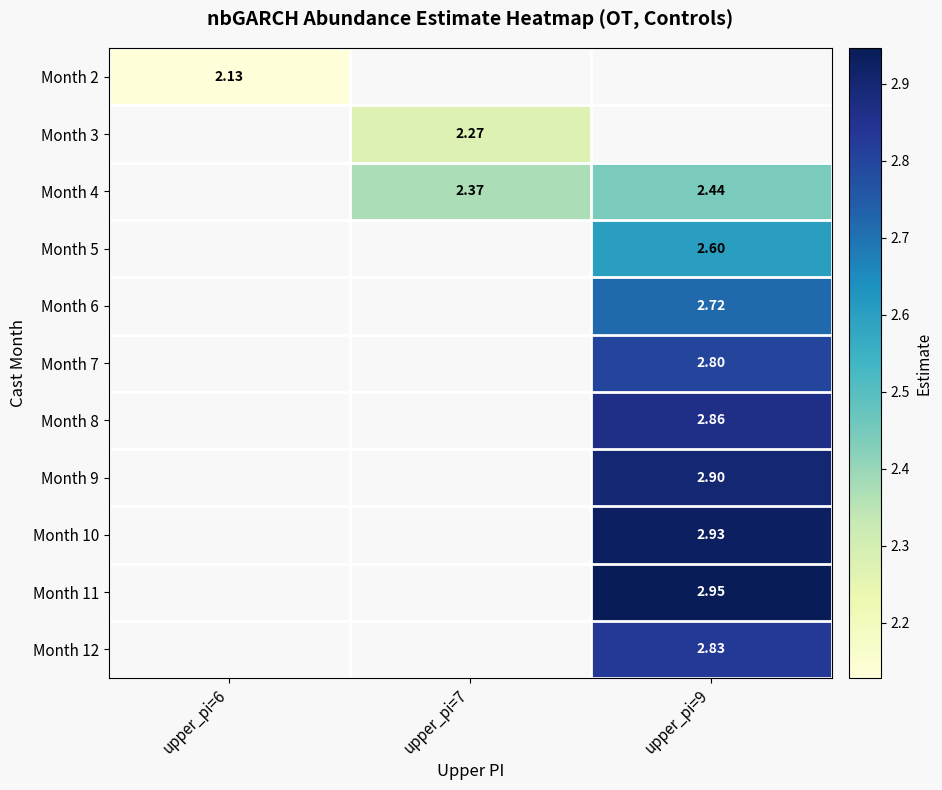

What is the maximum value shown in the chart?

2.9